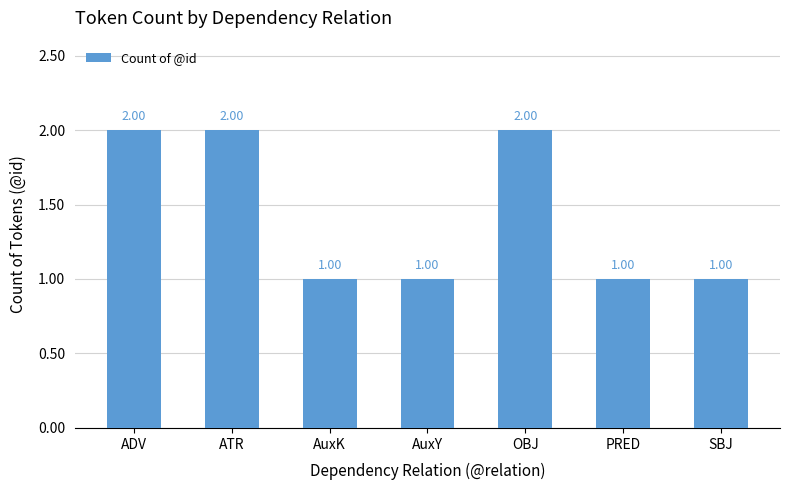

What is the label of the 5th bar from the left?

OBJ